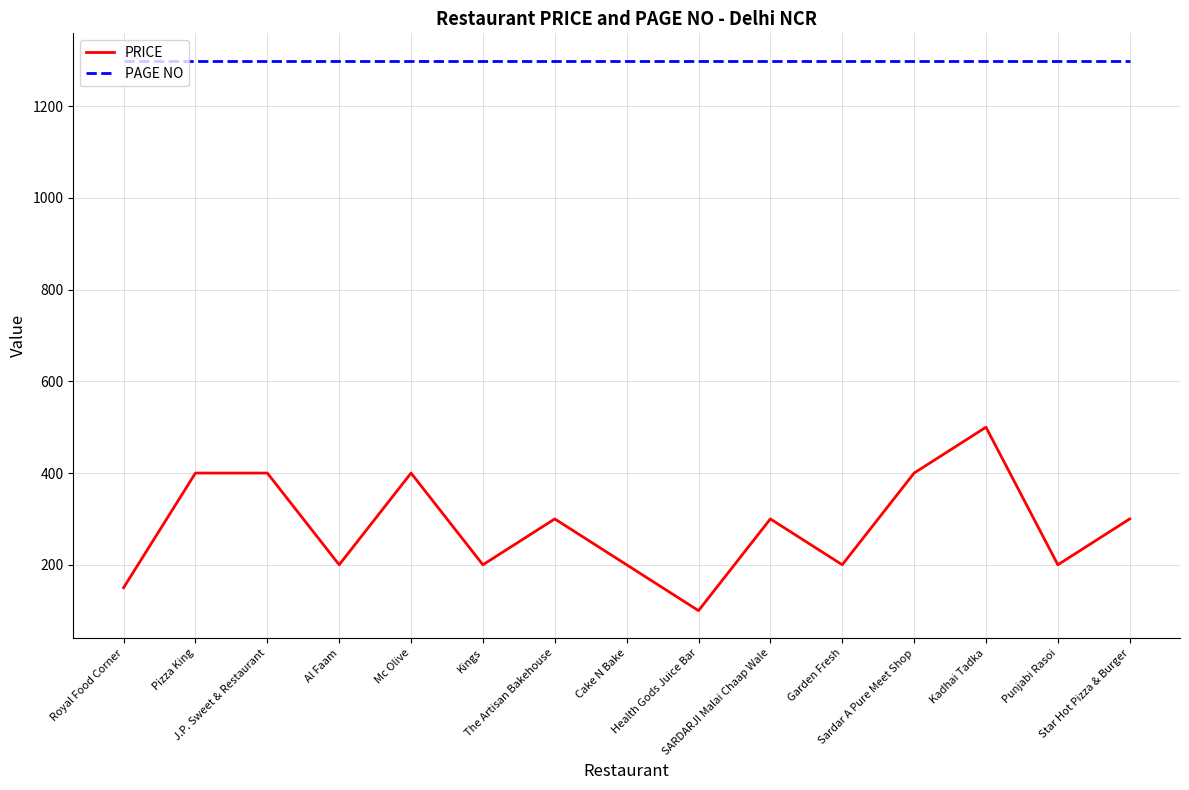

True or false: PRICE and PAGE NO intersect in this chart.

False